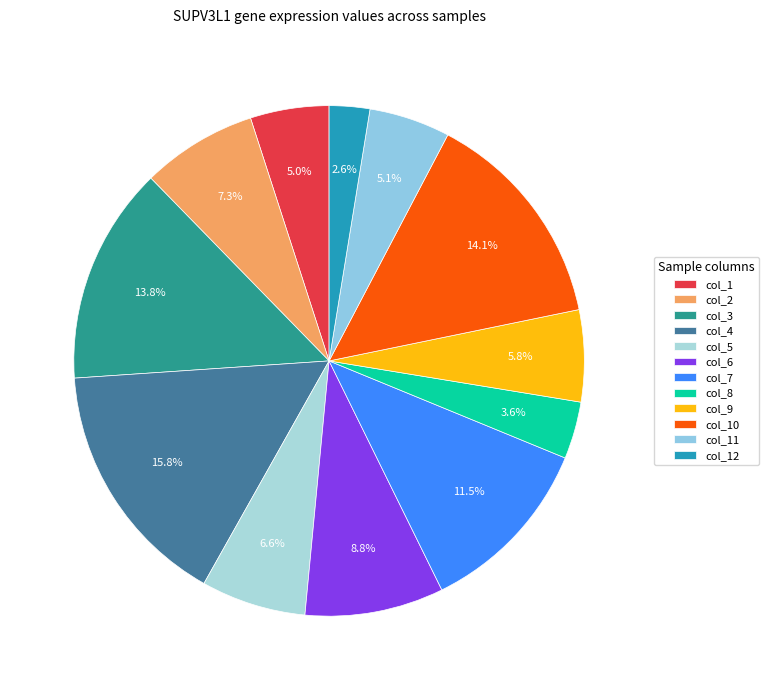

The col_3 slice represents 14% of the pie. True or false?

True